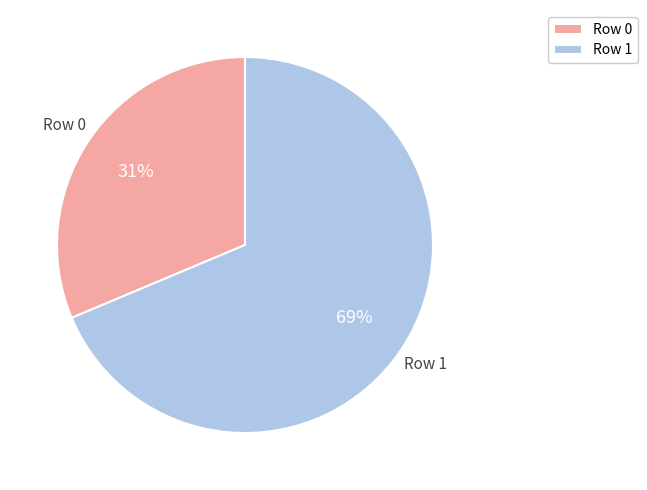

To the nearest percent, what percentage of the pie is Row 0?

31%